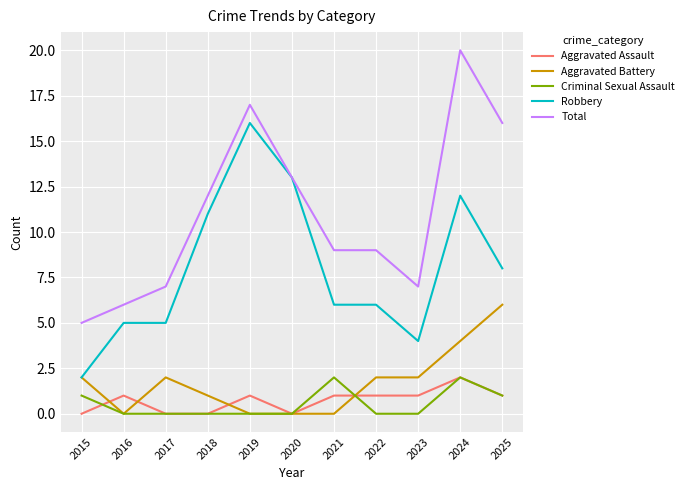

Which series changed the most between 2019 and 2025?

Robbery